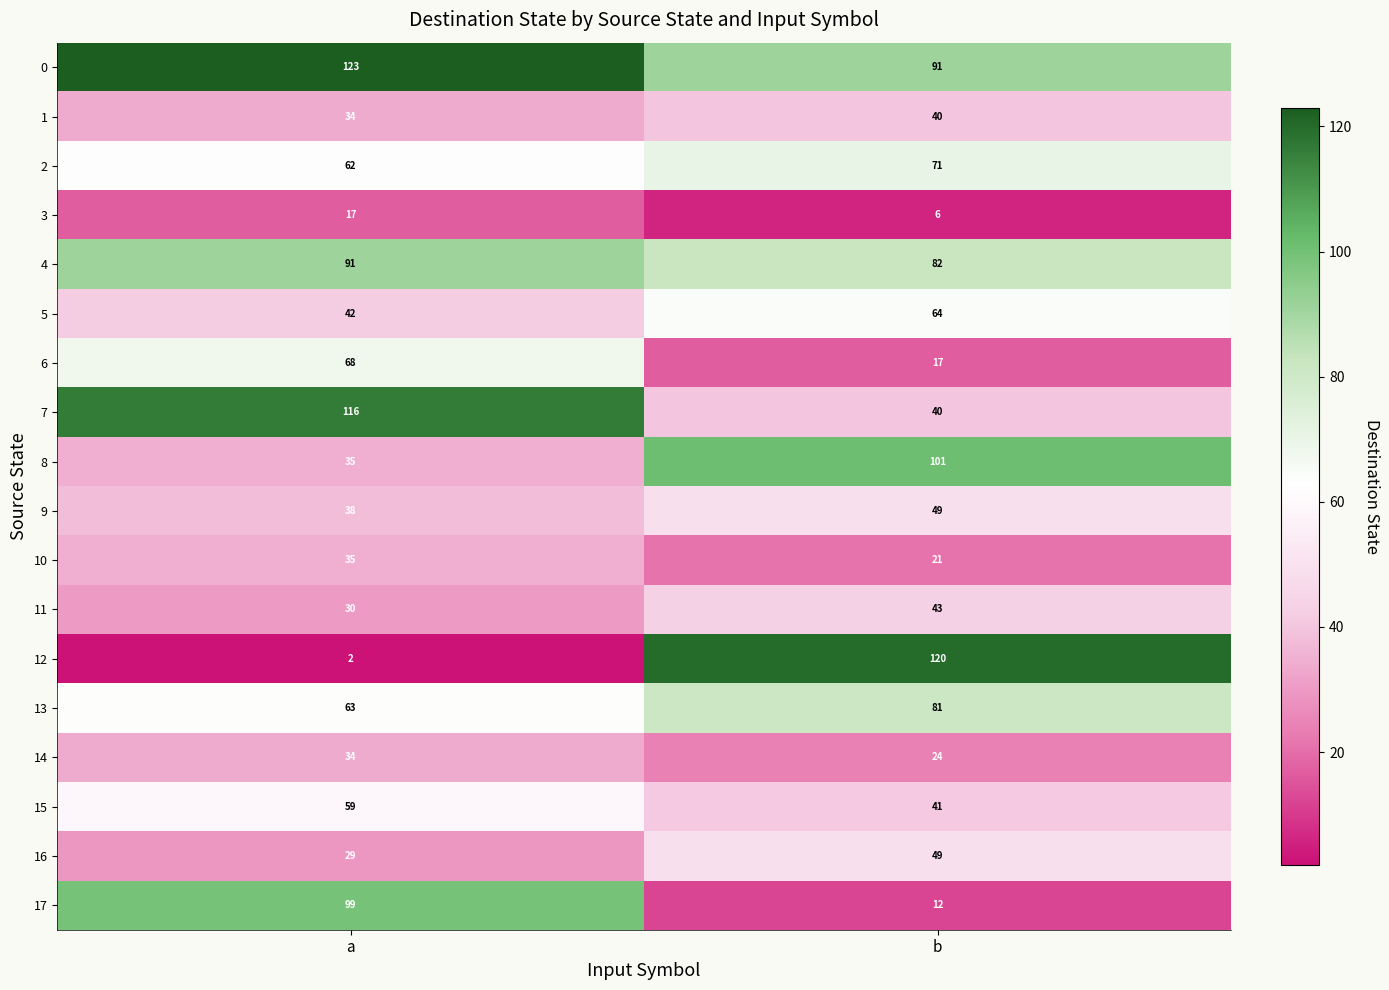

What is the average value of the 13 series?

72